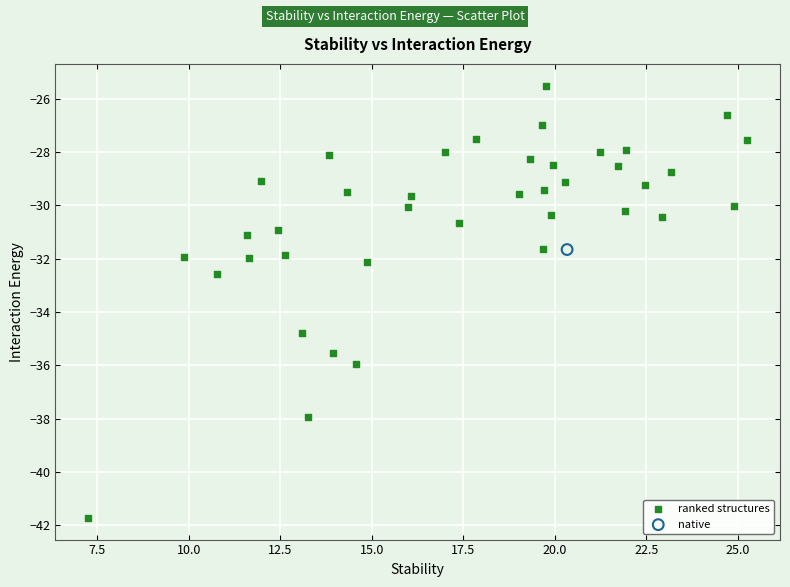

What are all the series names shown in the legend?

ranked structures, native